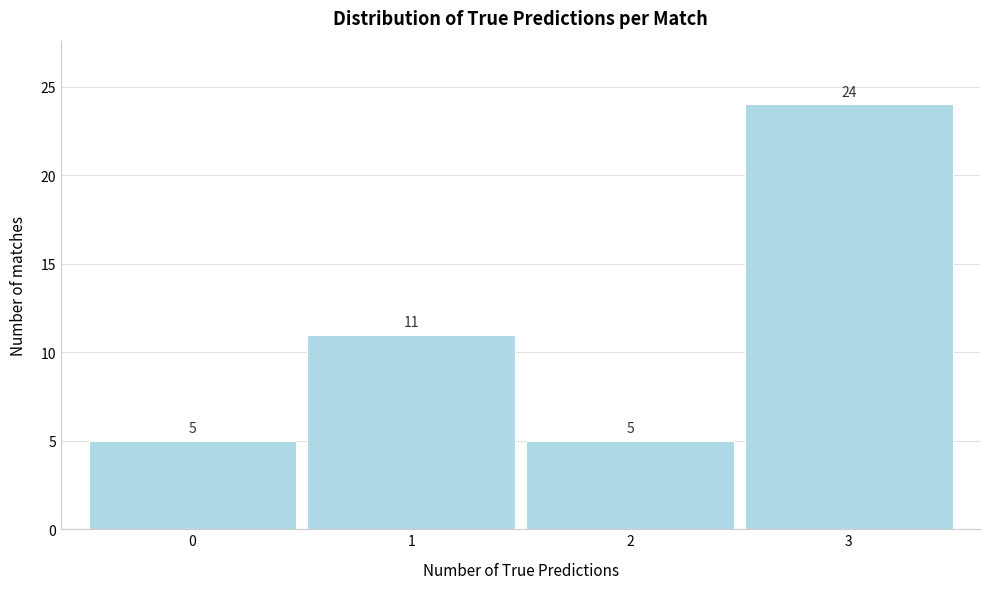

Reading left to right, transcribe this chart: for each bar, give the range it covers on the x-axis and its height.

-0.5 to 0.5: 5
0.5 to 1.5: 11
1.5 to 2.5: 5
2.5 to 3.5: 24